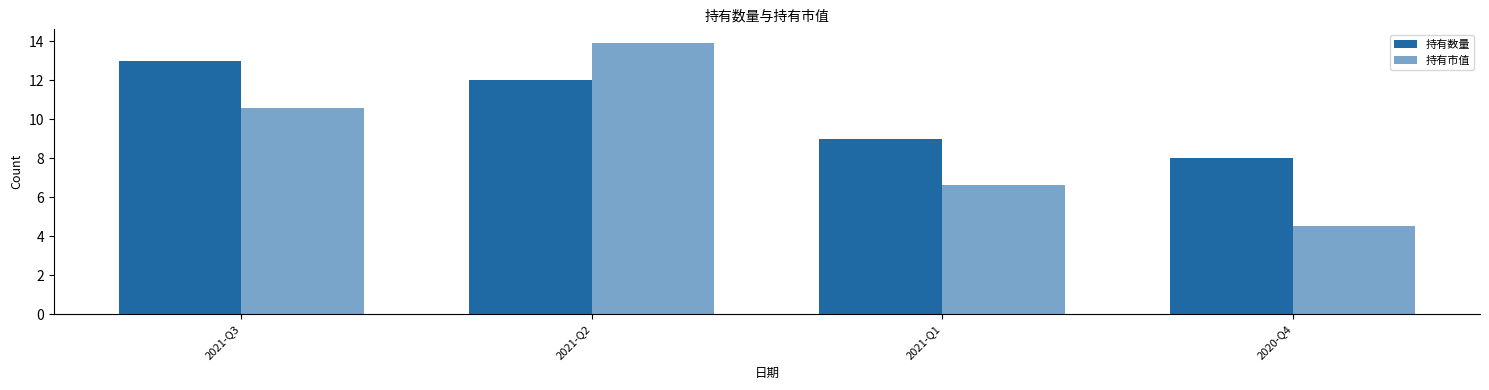

What is the label of the 1st bar from the left?

2021-Q3